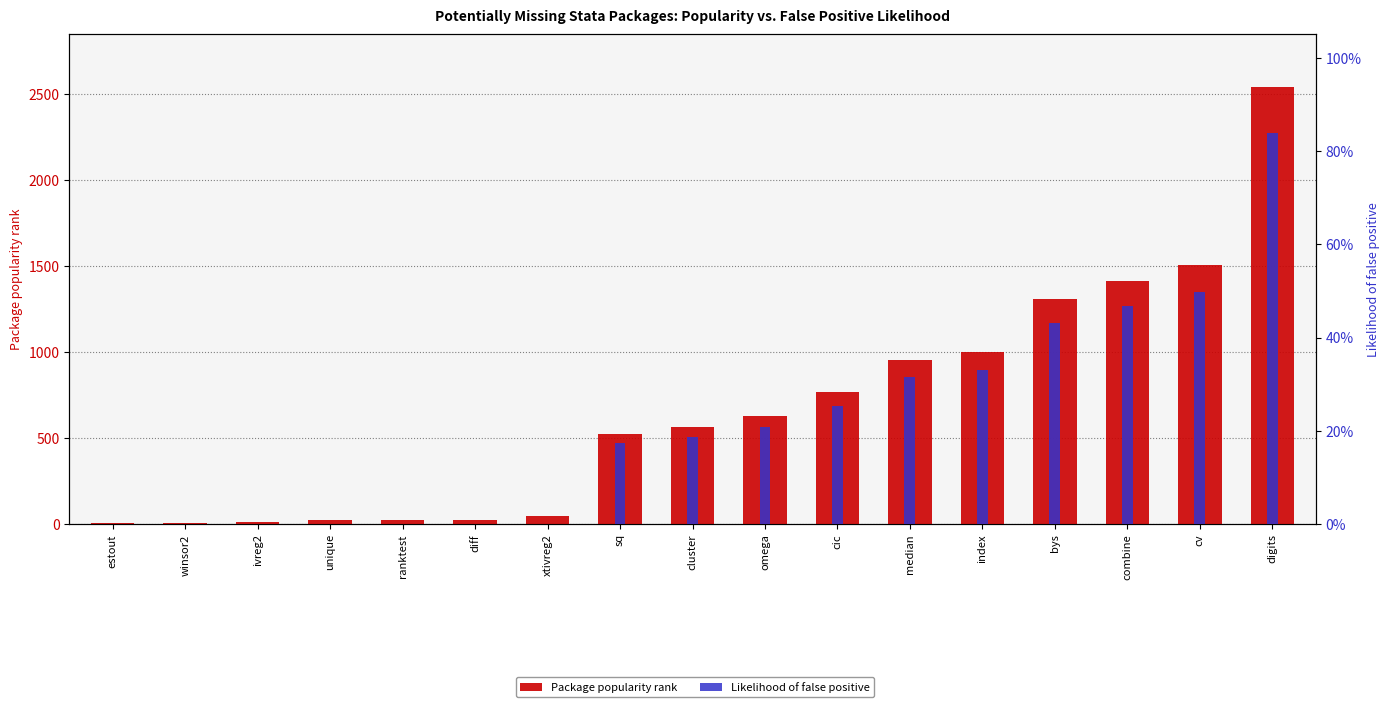

What is the average value of the Likelihood of false positive series?

0.2